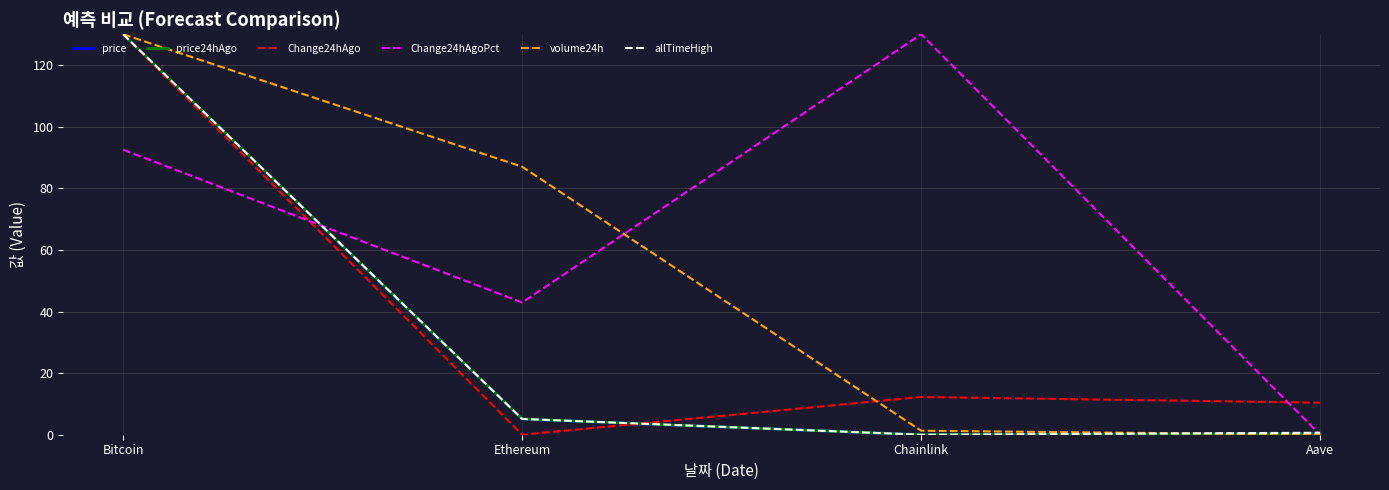

Is it true that Change24hAgo equals 130.0 at Bitcoin?

True